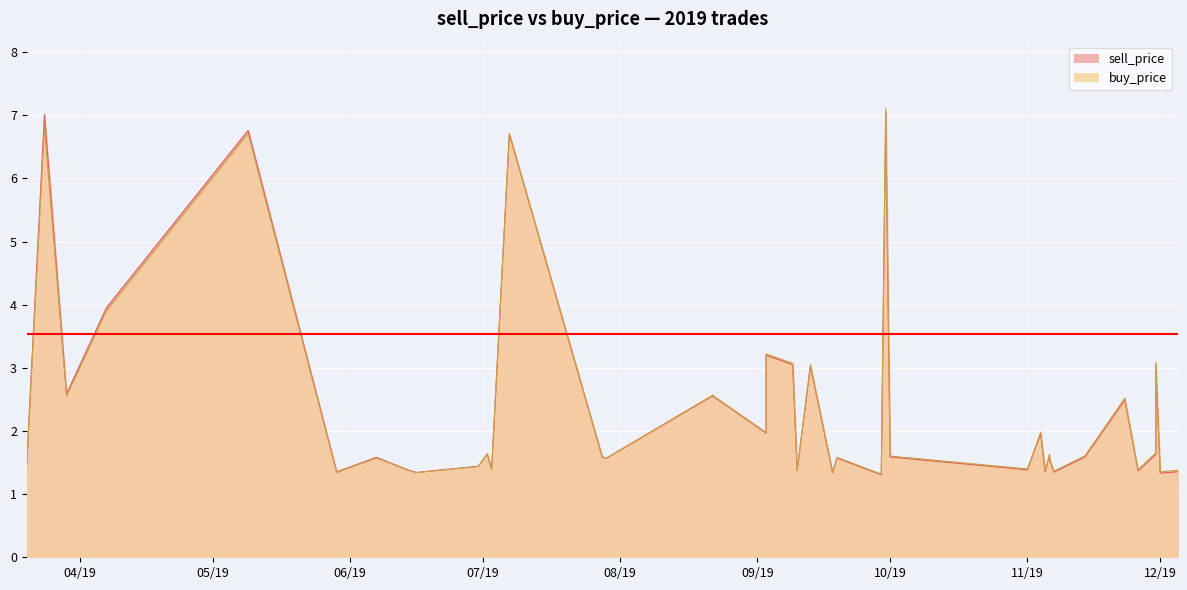

How many intersections are there between buy_price and sell_price?

1